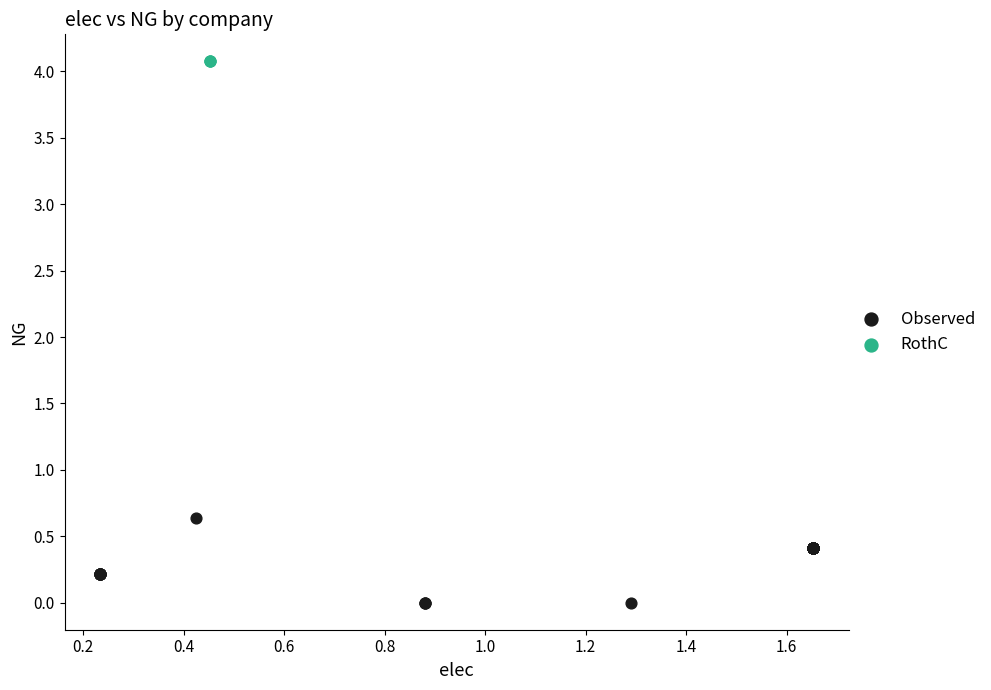

What are all the series names shown in the legend?

Observed, RothC